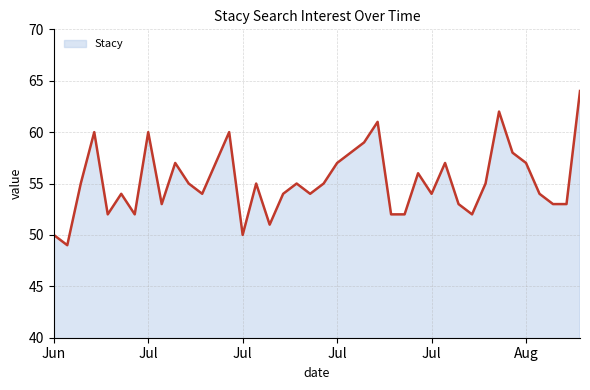

What is the minimum value shown in the chart?

49